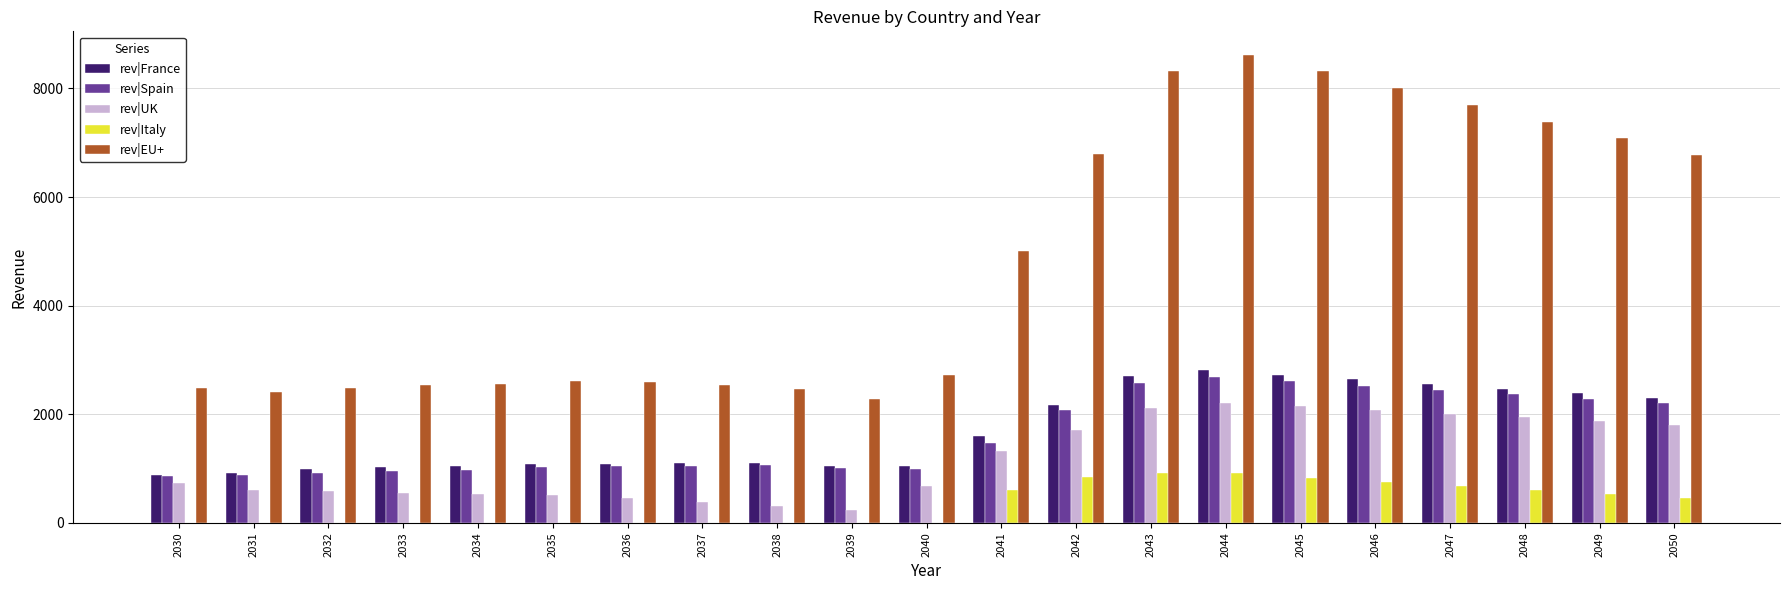

What is the sum of the rev|Italy values at 2040 and 2048?

605.5